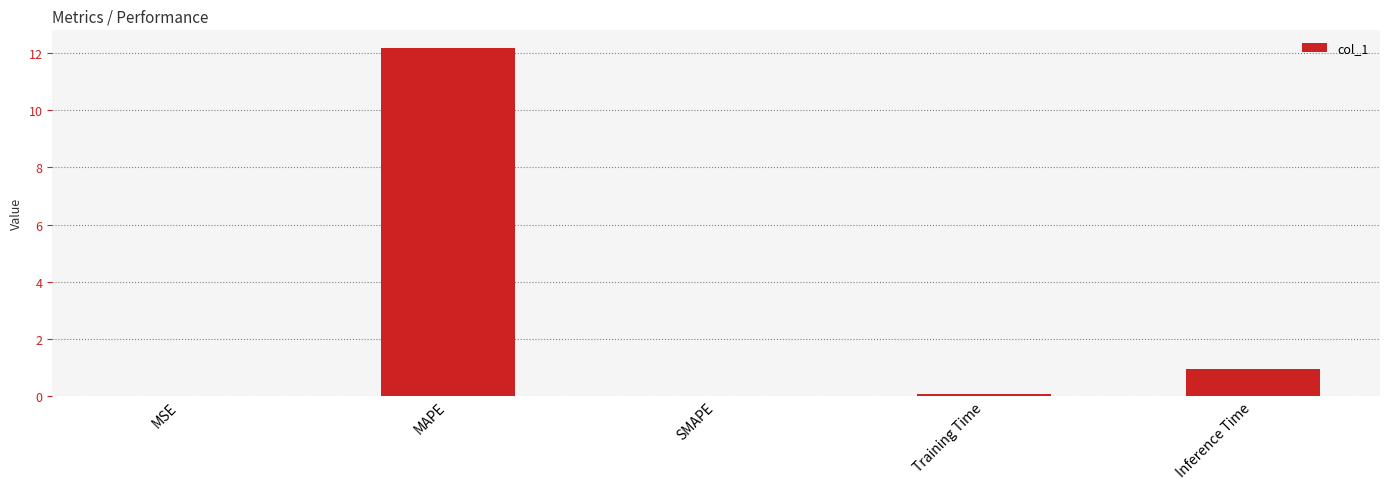

Is it true that the value at MSE is 0.0?

True